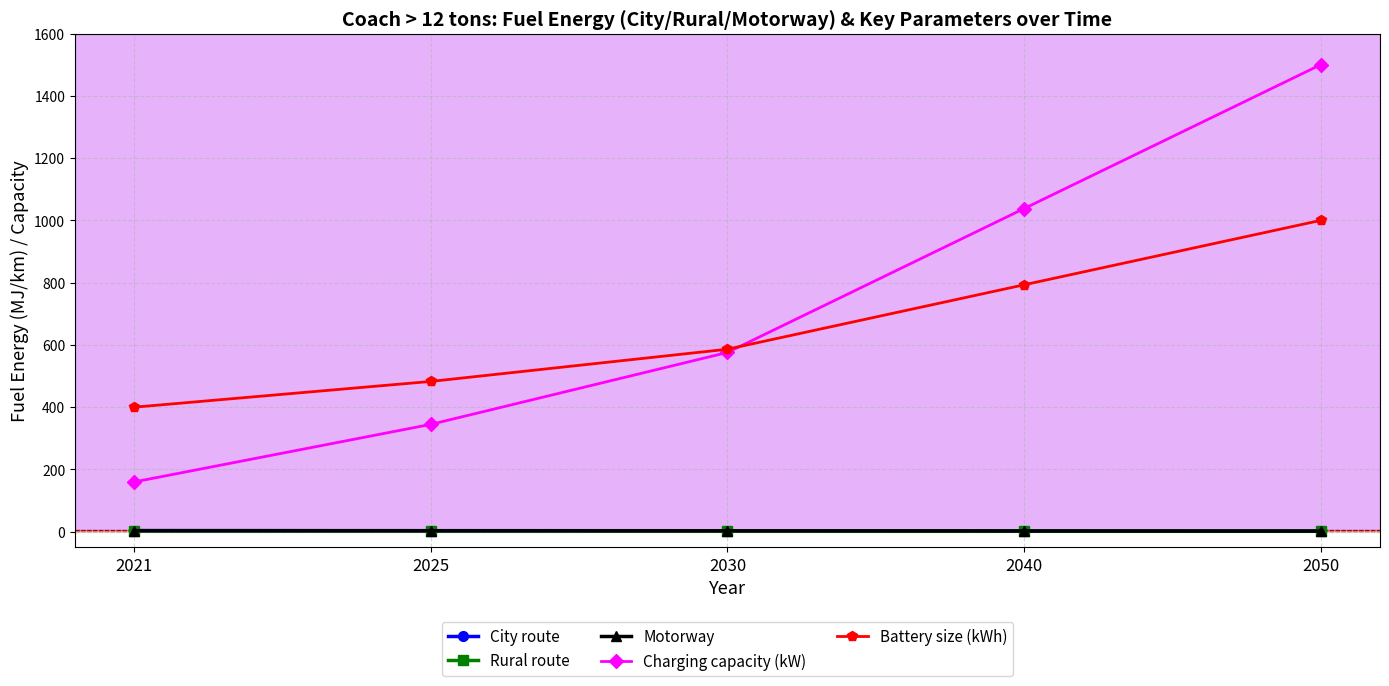

Which series has the largest total across all categories?

Charging capacity (kW)